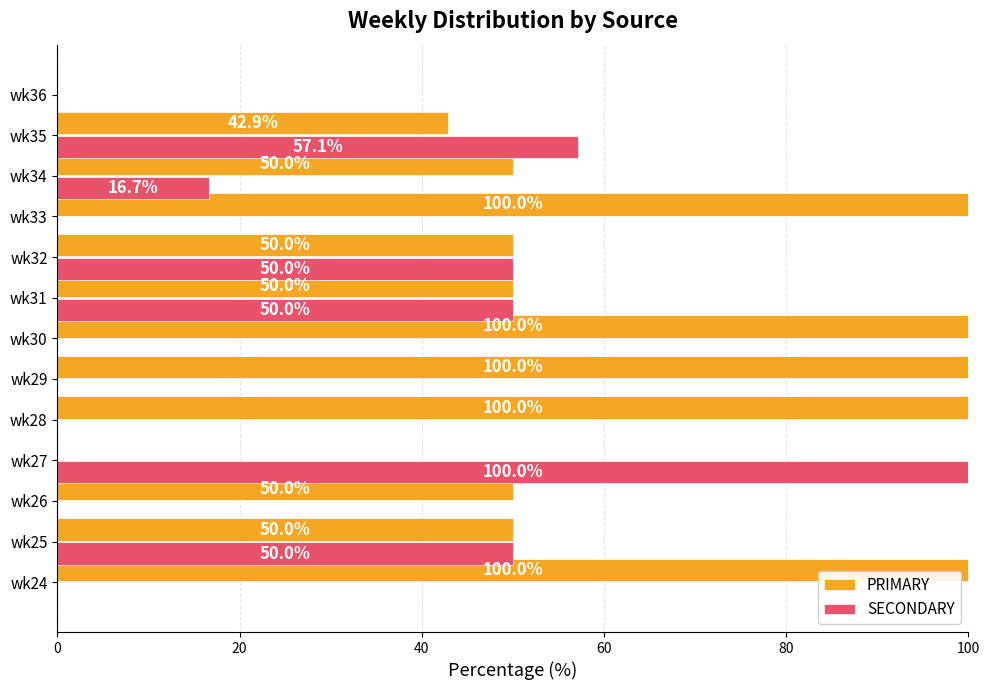

What is the sum of the PRIMARY values at wk29 and wk35?

142.9